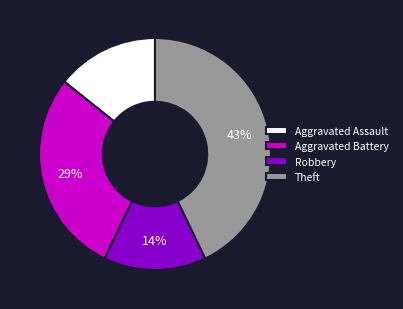

Which slice is the largest?

Theft